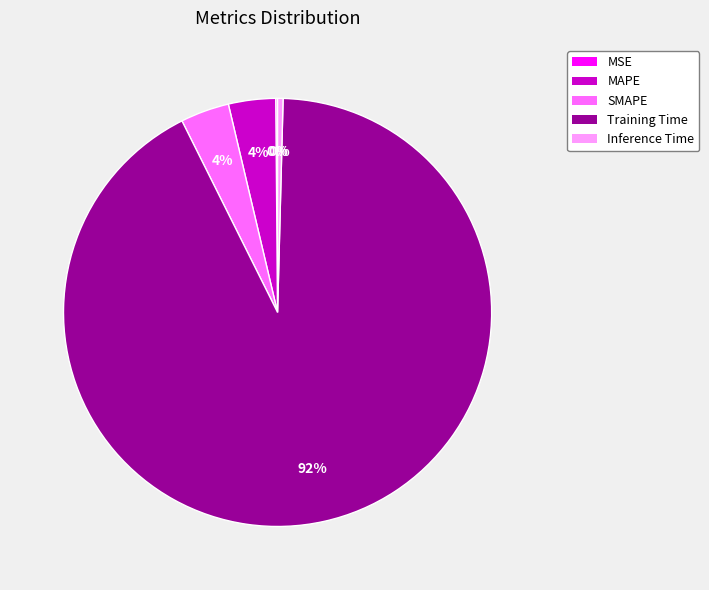

To the nearest percent, what is the difference between the Inference Time and Training Time slice percentages?

92%